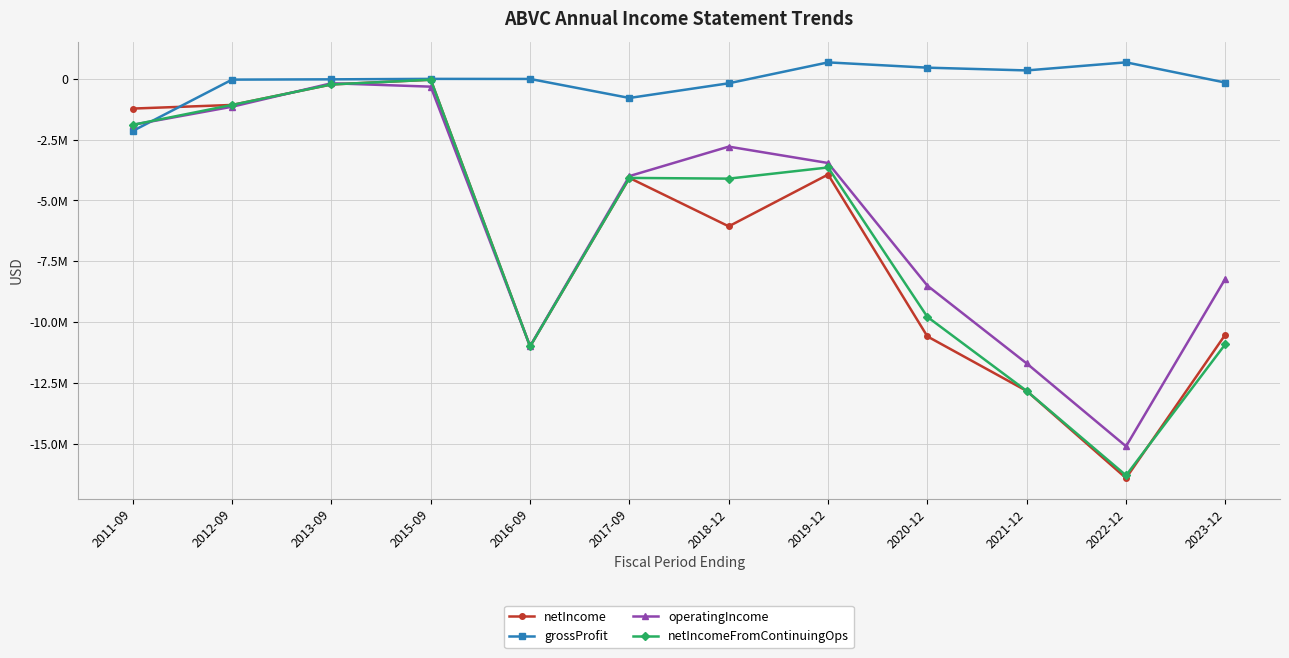

The value of netIncomeFromContinuingOps at 2020-12 is -14434530. True or false?

False